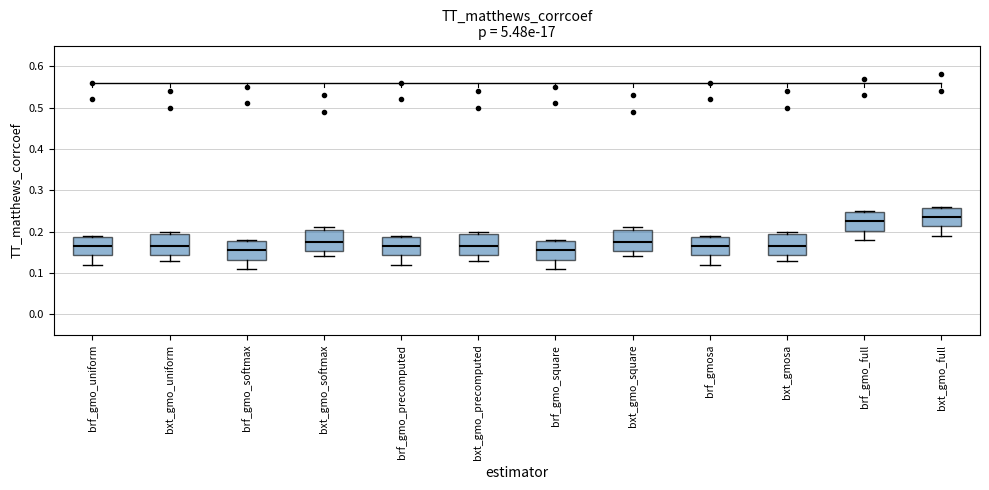

Where is the lower edge of the box for brf_gmo_precomputed on the y-axis? The values are not printed on the chart, so give them approximately, as read against the axis.

0.14